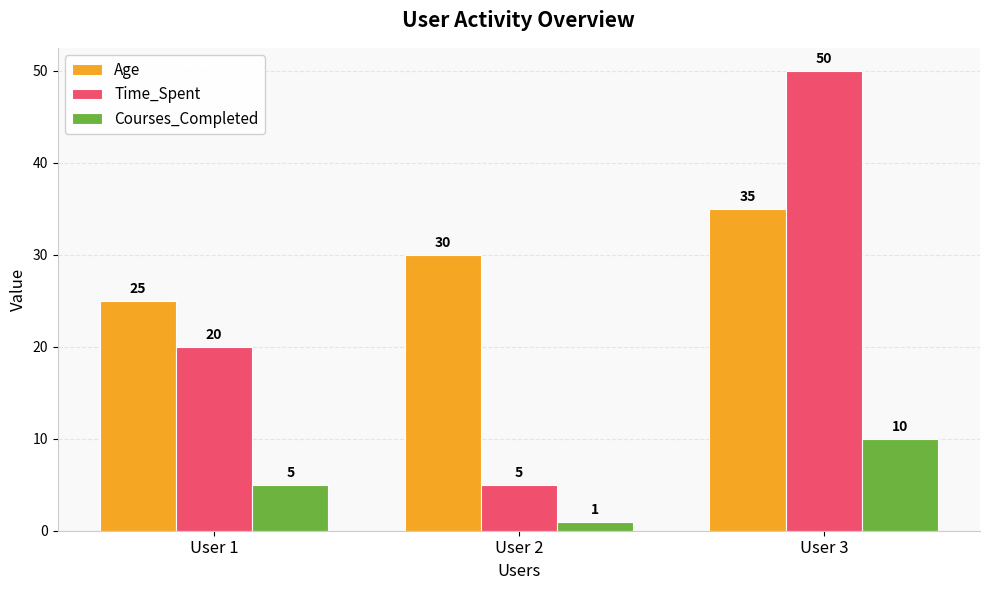

How many Age values are between 25 and 35?

3